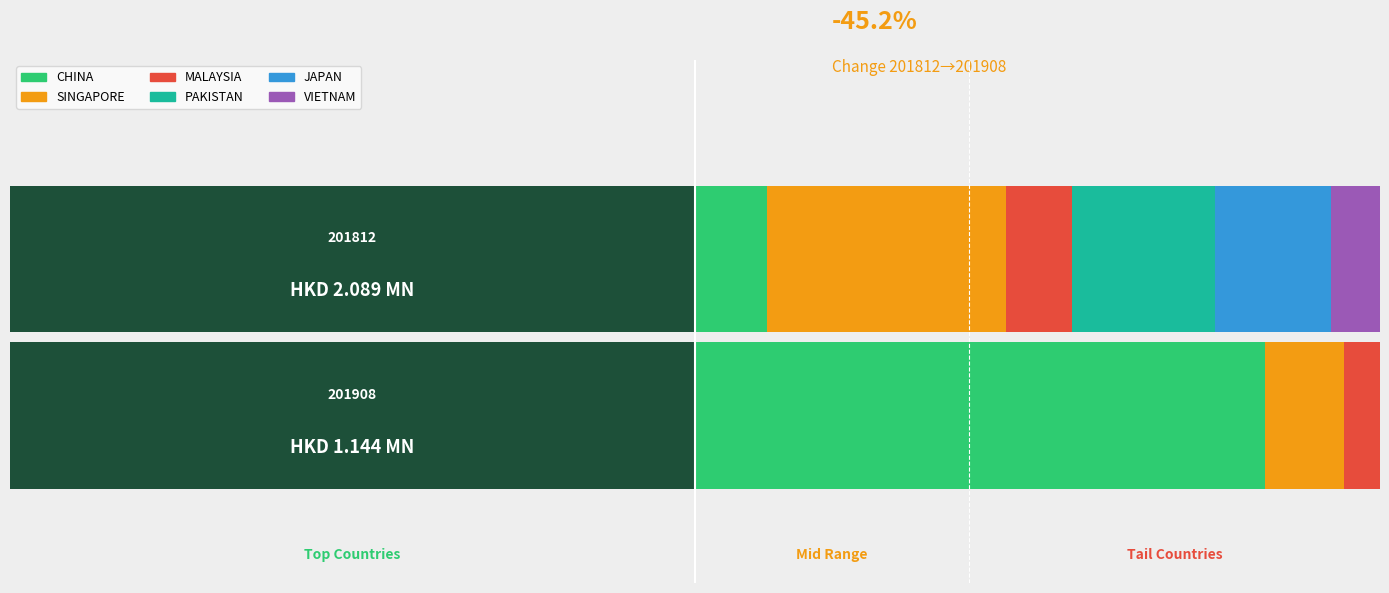

What is the sum of all 201908 values?

1.1